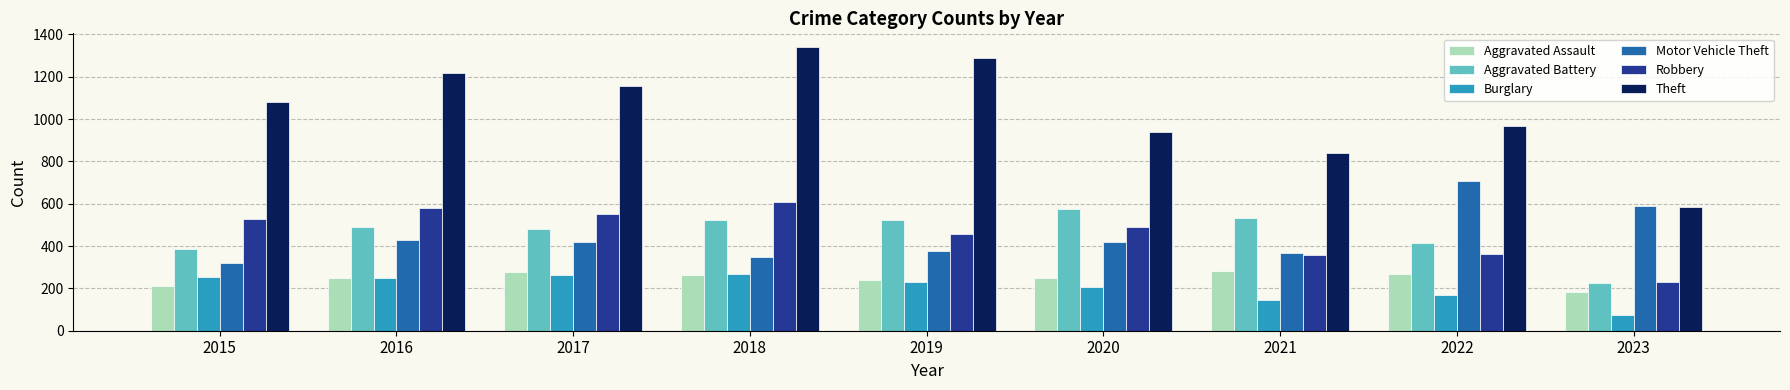

What is the spread (max minus min) of values at 2015?

869